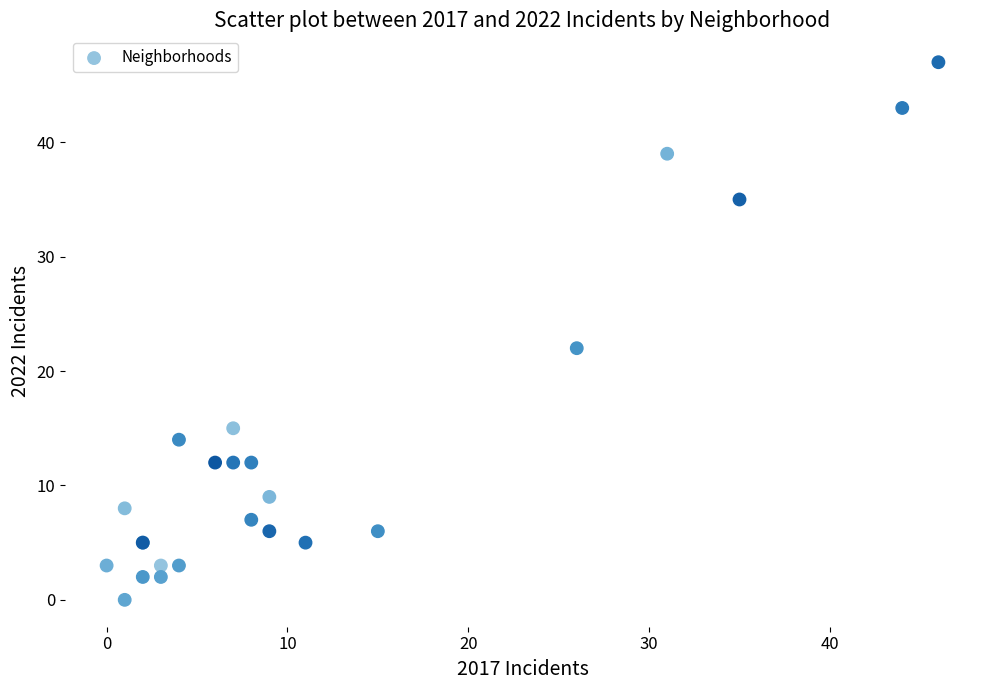

What Y value in the scatter plot is closest to 23?

22